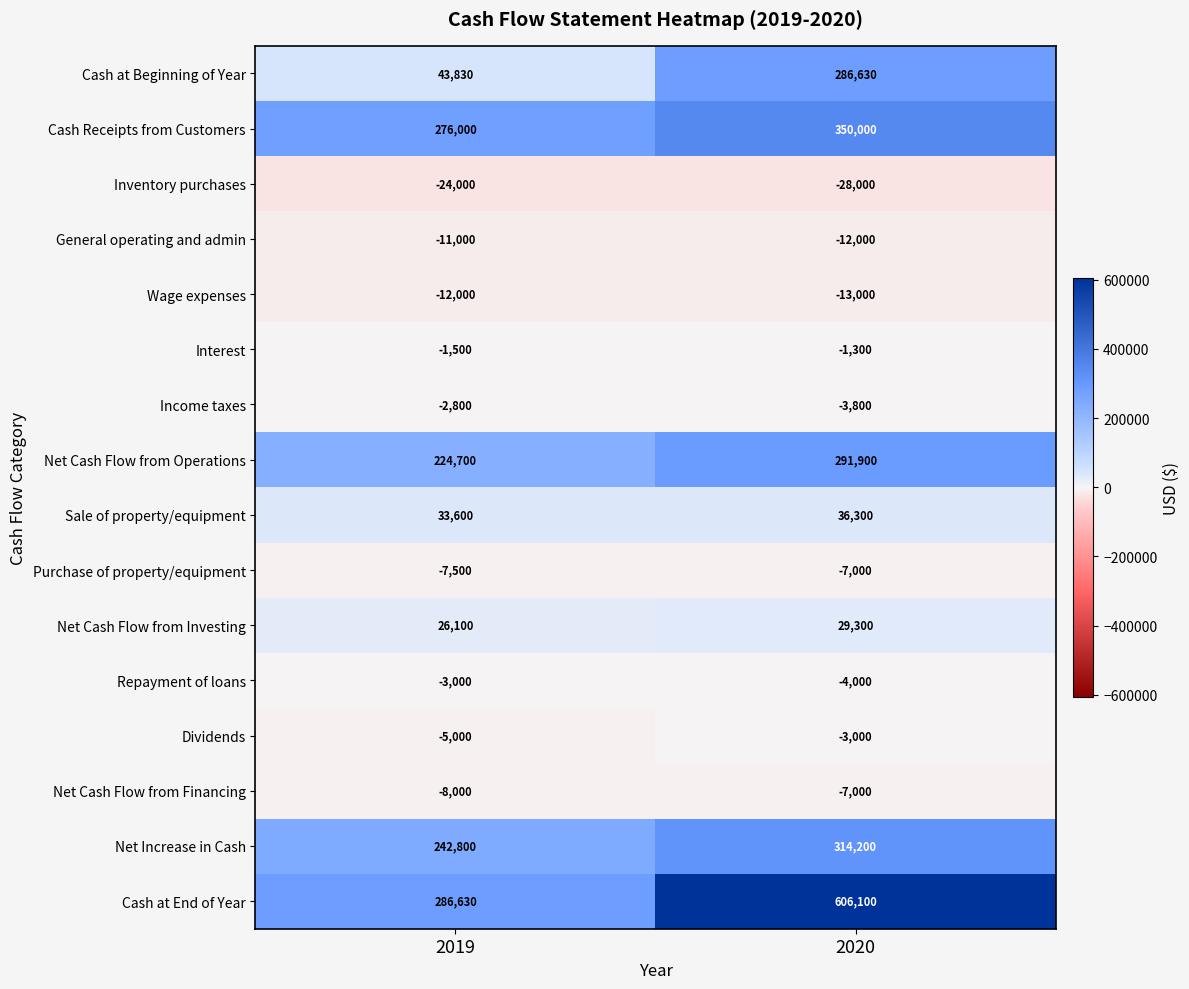

Rank the categories by Income taxes value from highest to lowest.

2019, 2020